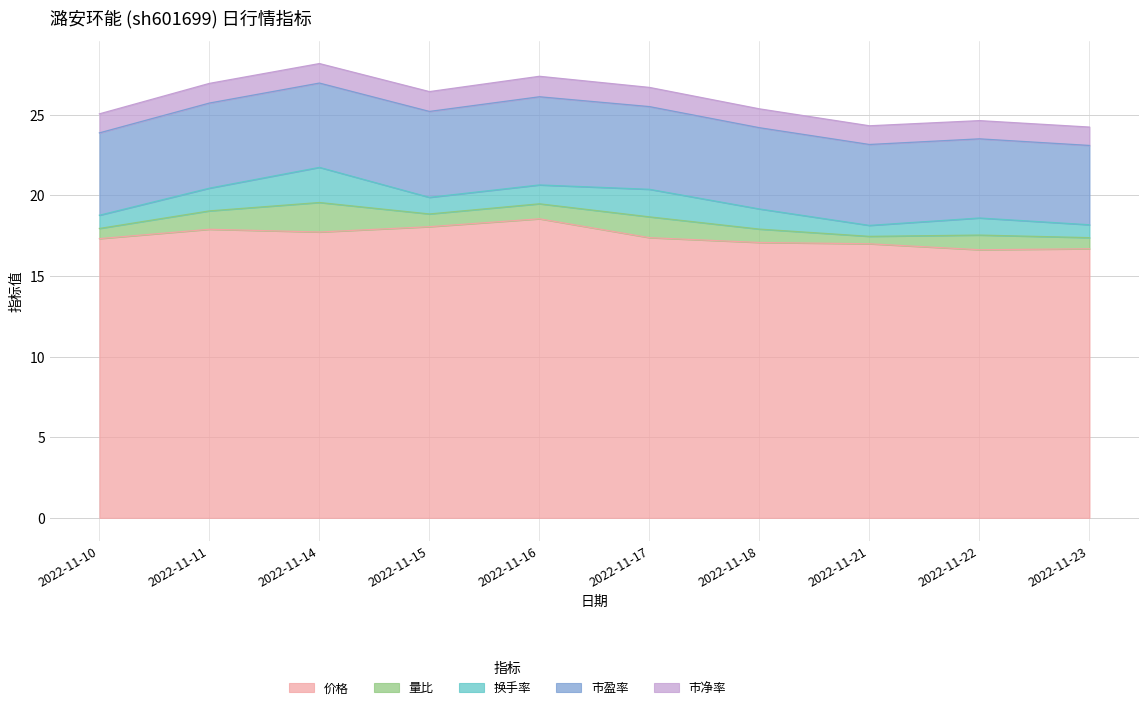

Rank the categories by 价格 value from lowest to highest.

2022-11-22, 2022-11-23, 2022-11-21, 2022-11-18, 2022-11-10, 2022-11-17, 2022-11-14, 2022-11-11, 2022-11-15, 2022-11-16